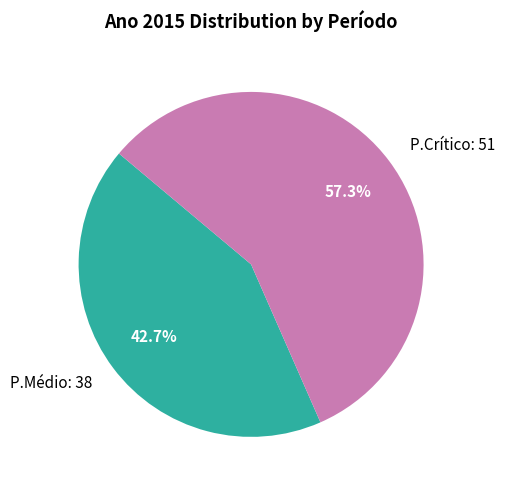

Does any single category account for the majority?

Yes